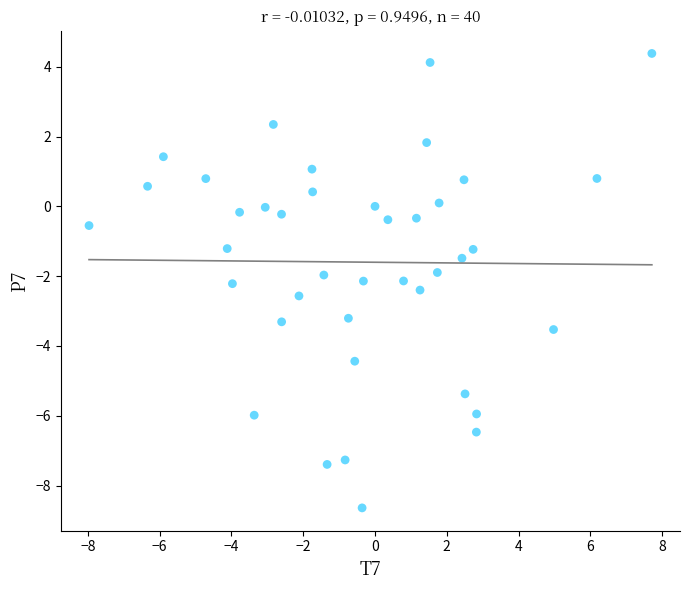

What is the range of Y values (max minus min)?

13.0